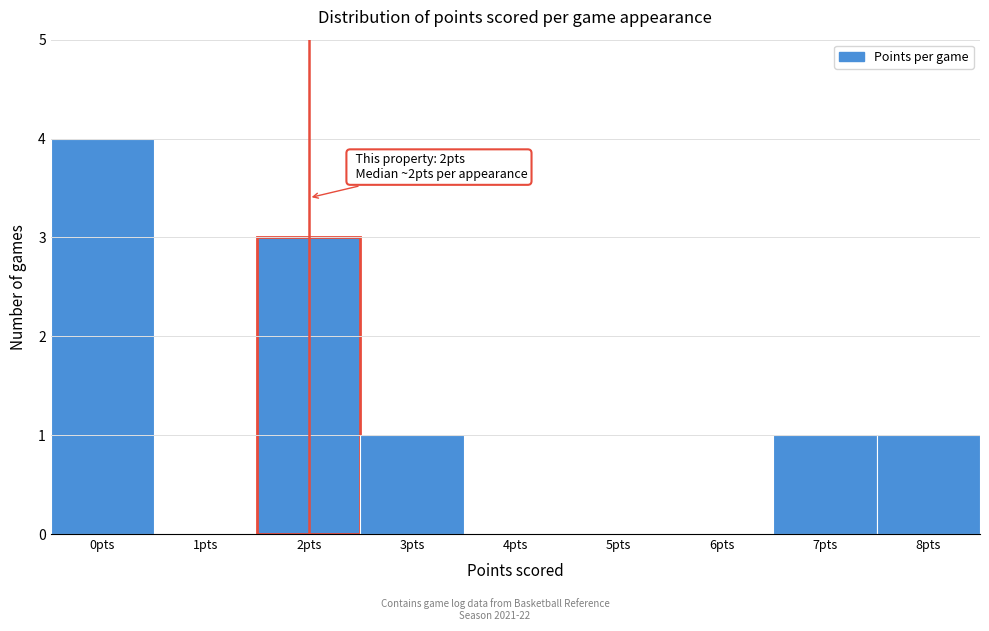

Which range on the x-axis has the tallest bar?

-0.5 to 0.5